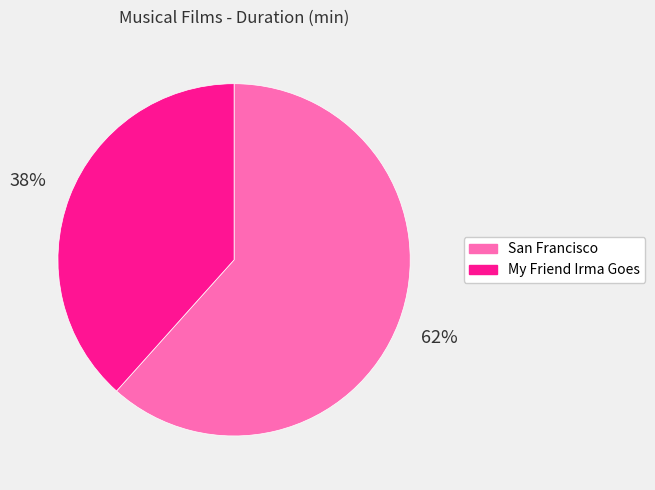

Is there any slice that represents more than half of the pie?

Yes